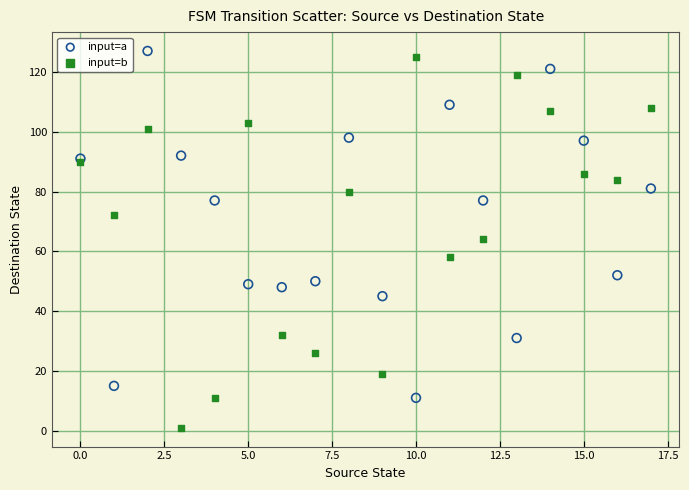

Which series reaches the minimum Y coordinate?

input=b